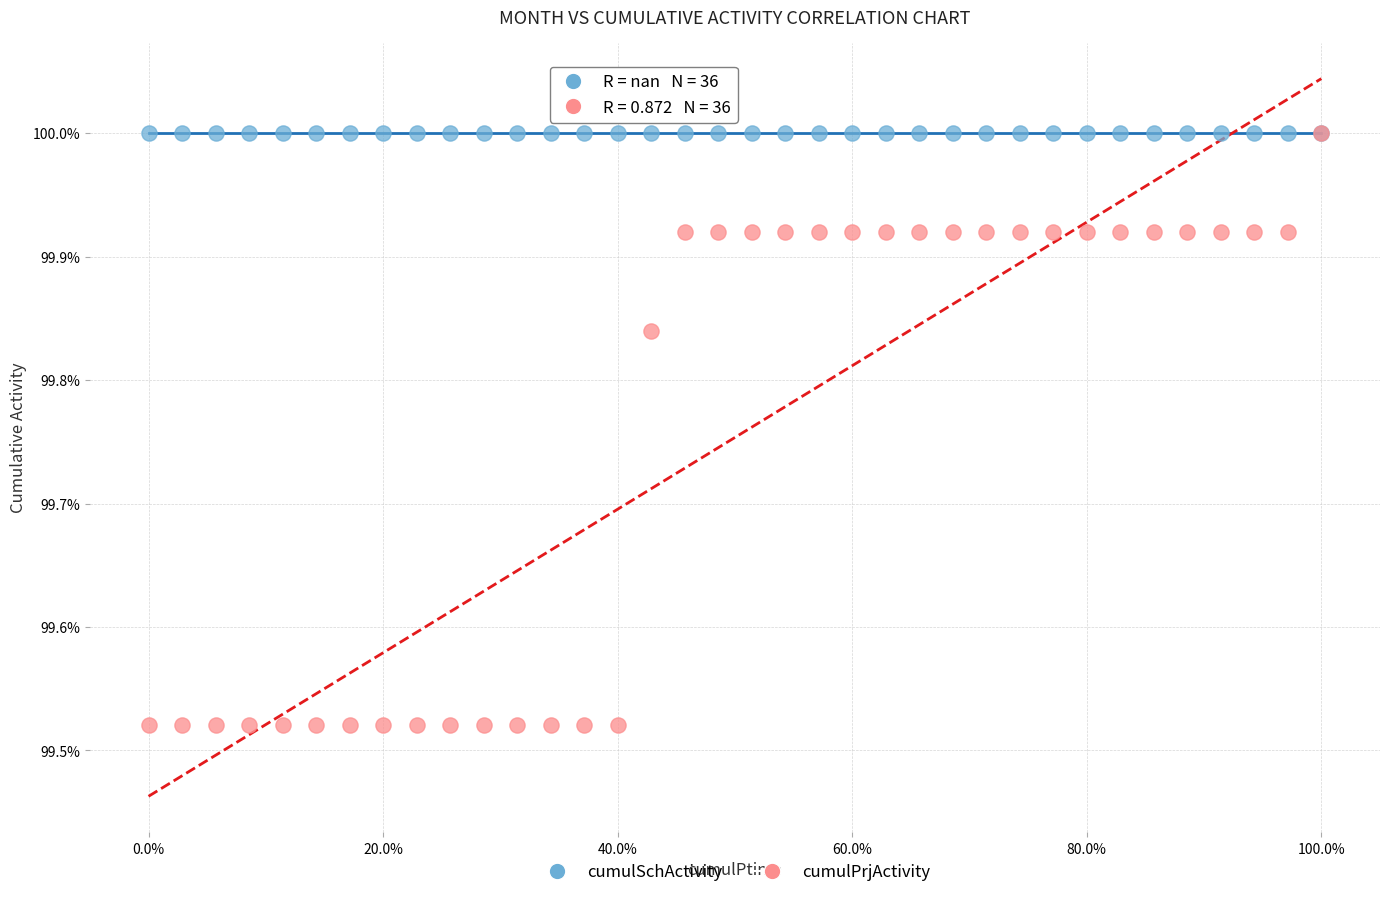

What are all the series names shown in the legend?

cumulSchActivity, cumulPrjActivity